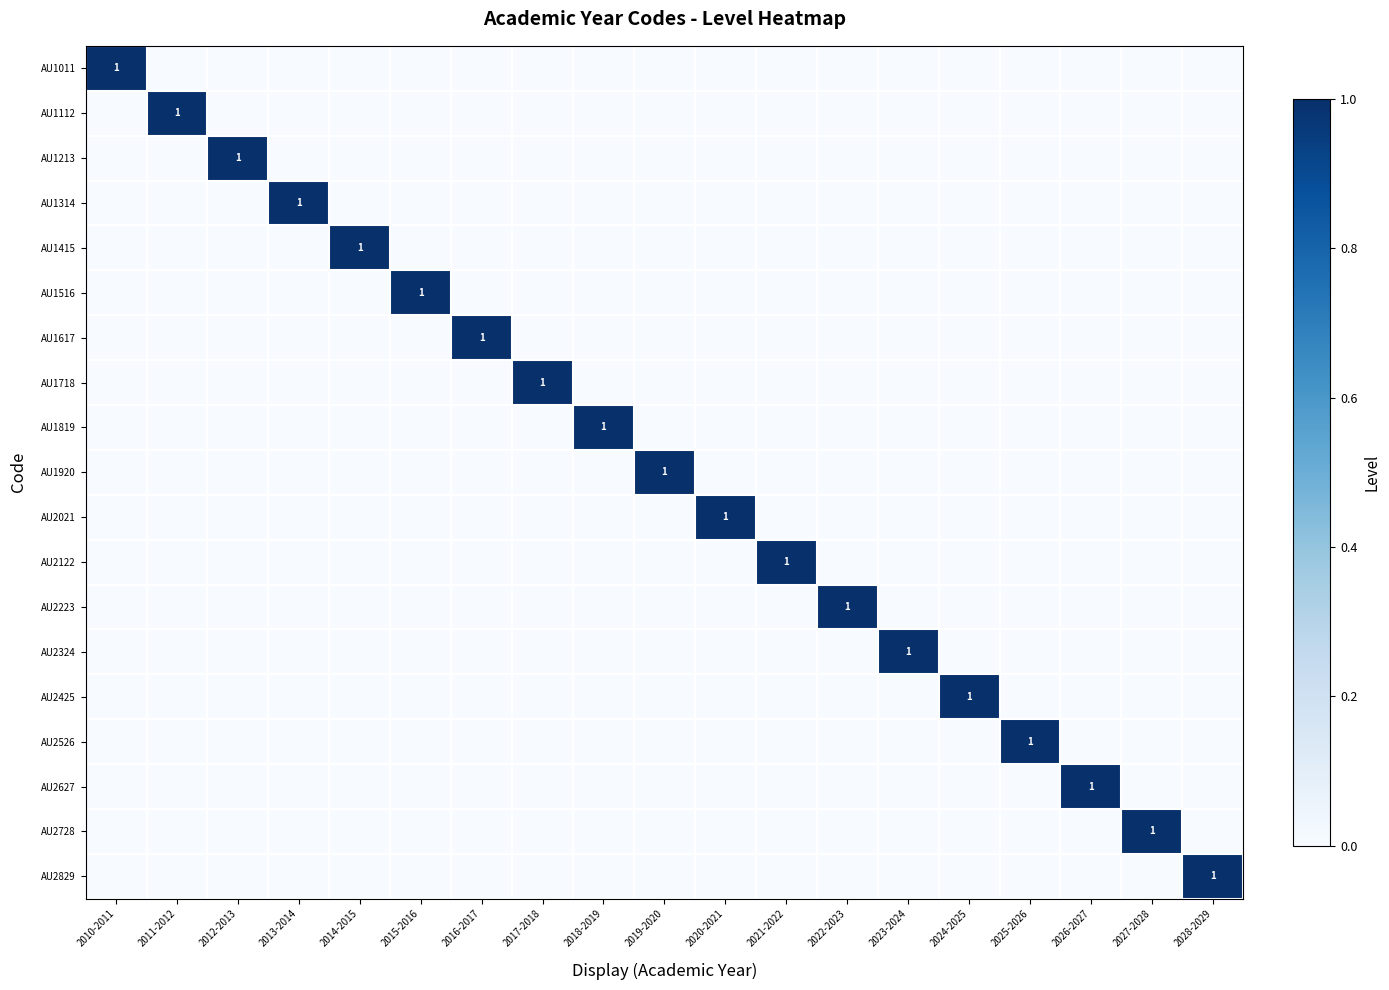

Rank the series by their maximum value, from highest to lowest.

AU1011, AU1112, AU1213, AU1314, AU1415, AU1516, AU1617, AU1718, AU1819, AU1920, AU2021, AU2122, AU2223, AU2324, AU2425, AU2526, AU2627, AU2728, AU2829